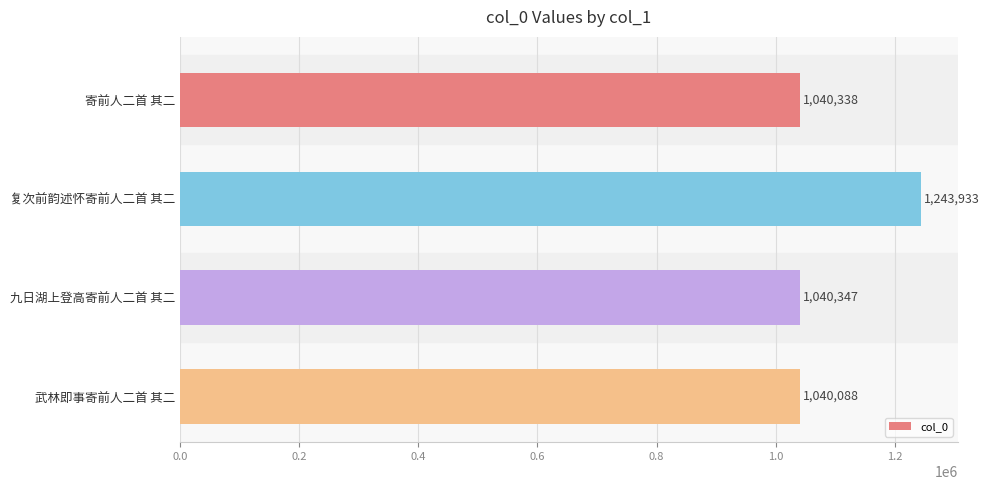

Rank the categories by value from highest to lowest.

复次前韵述怀寄前人二首 其二, 九日湖上登高寄前人二首 其二, 寄前人二首 其二, 武林即事寄前人二首 其二